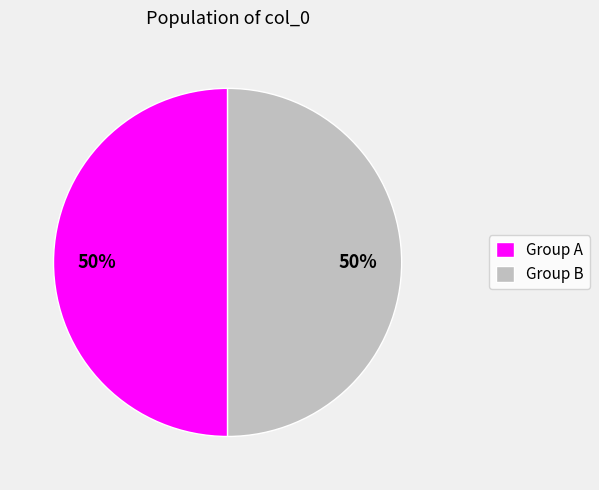

To the nearest percent, what portion does Group A represent?

50%